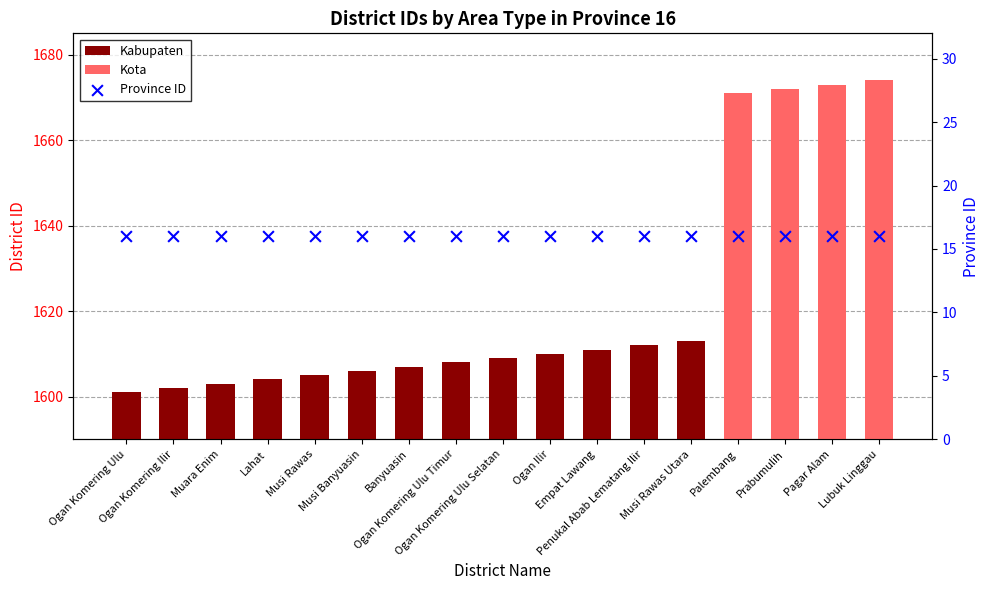

What is the change in value from Empat Lawang to Penukal Abab Lematang Ilir?

+1